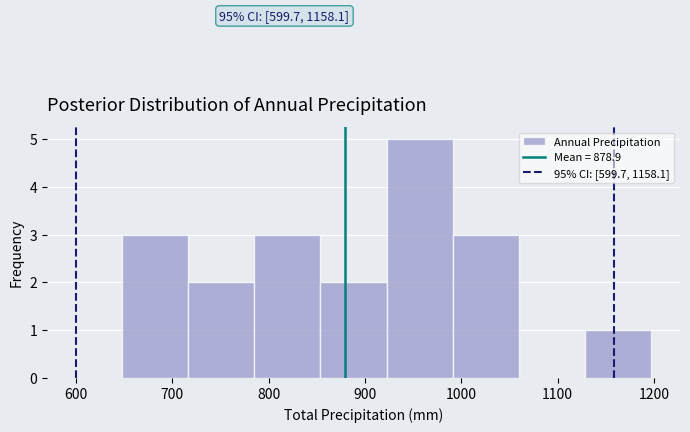

Which range on the x-axis has the tallest bar?

920 to 990